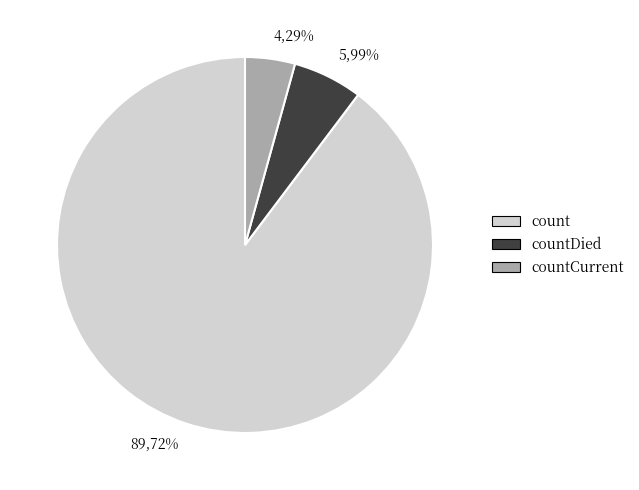

How many slices are in this pie chart?

3